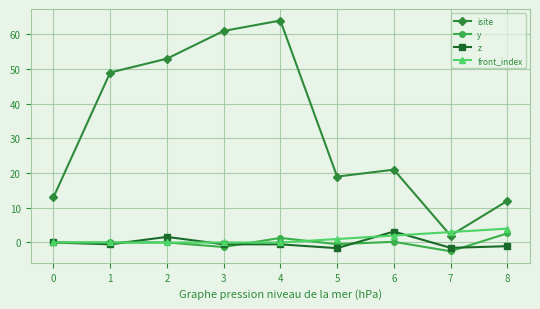

Which series has the widest spread of values?

isite